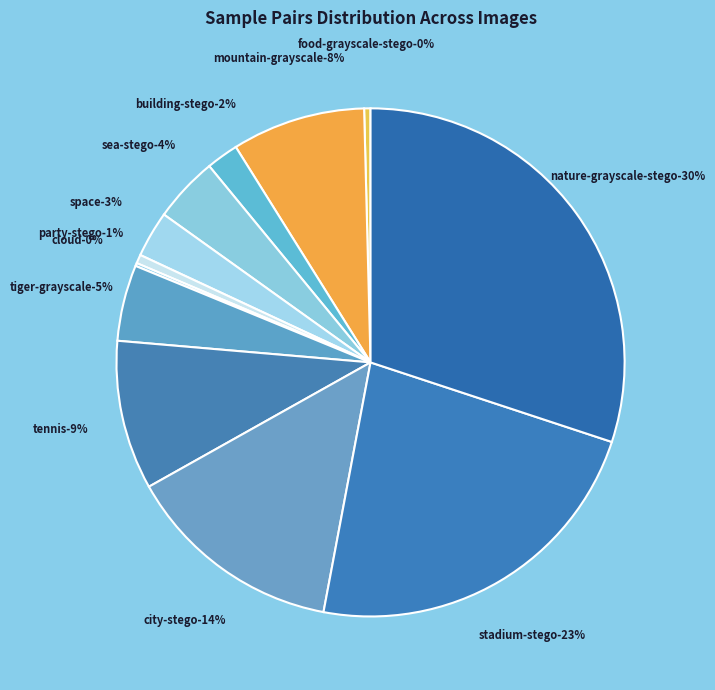

How many segments does this pie chart have?

12